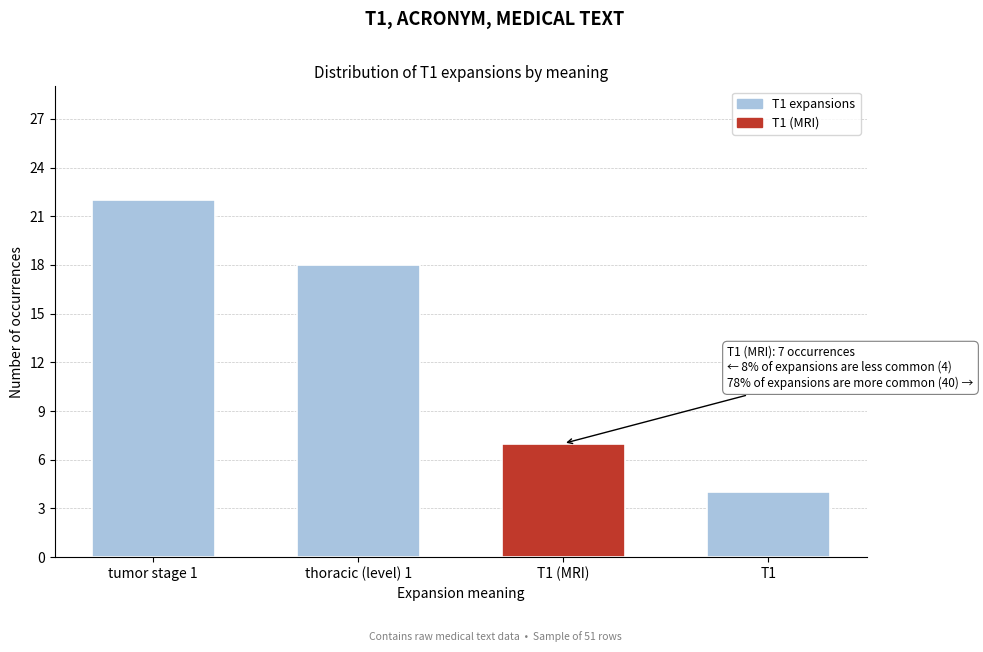

Reading left to right, extract all data points from this chart.

22	18	7	4